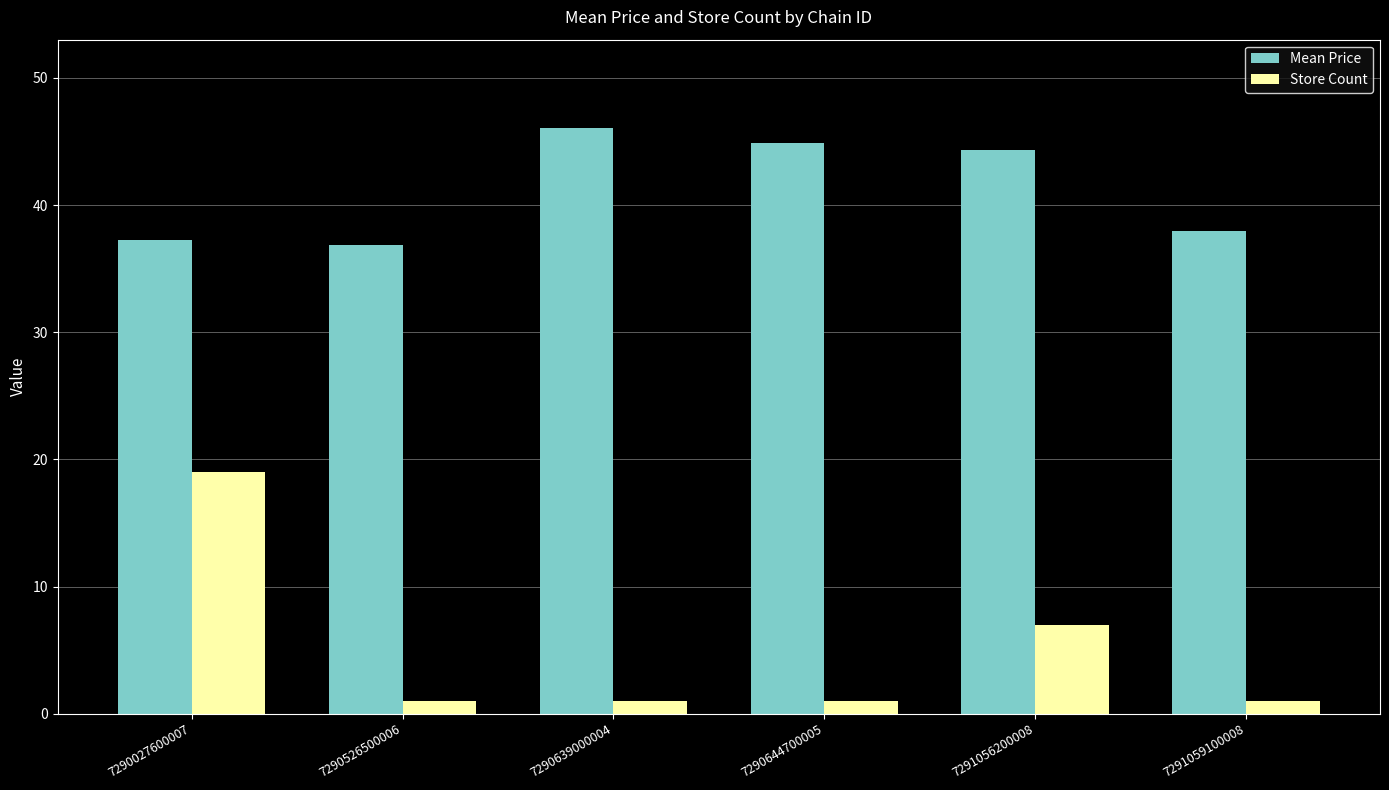

At 7290639000004, list the series in order from smallest to largest.

Store Count, Mean Price